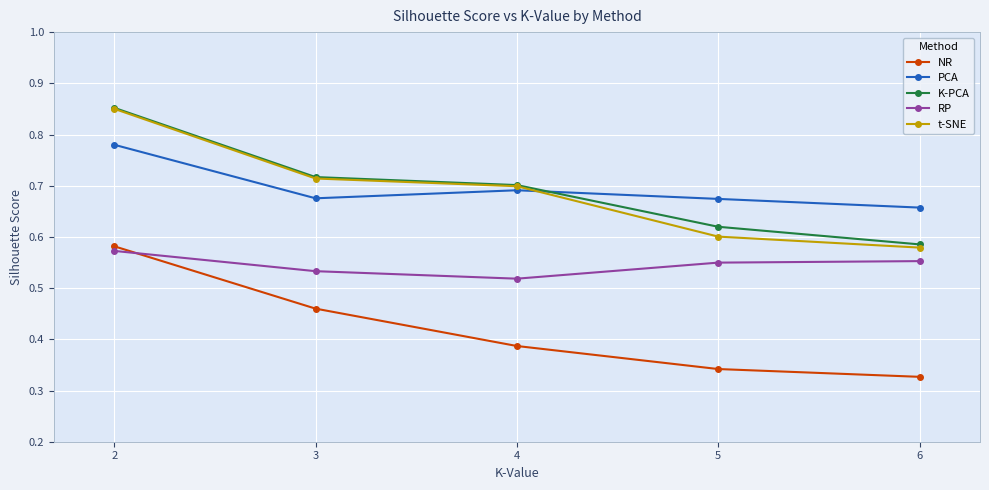

Is the value of NR at 2 greater than the value of RP at 6?

Yes